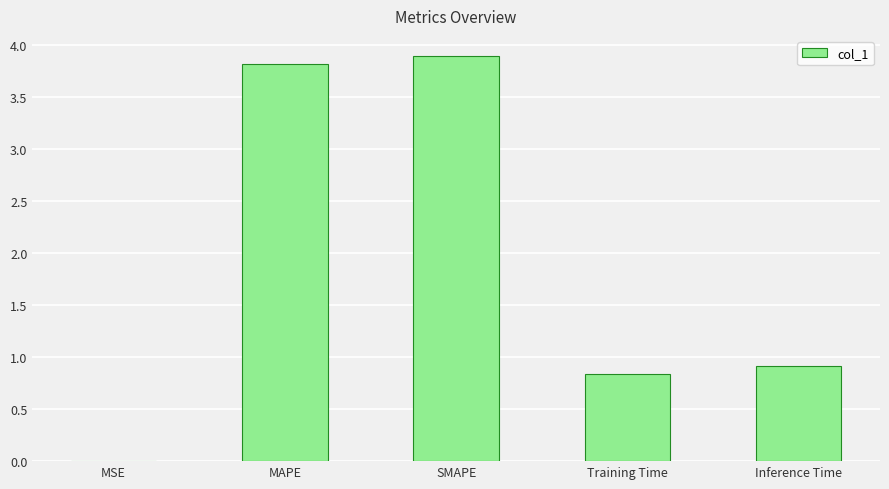

The chart shows a value of 0.4 at Training Time. True or false?

False